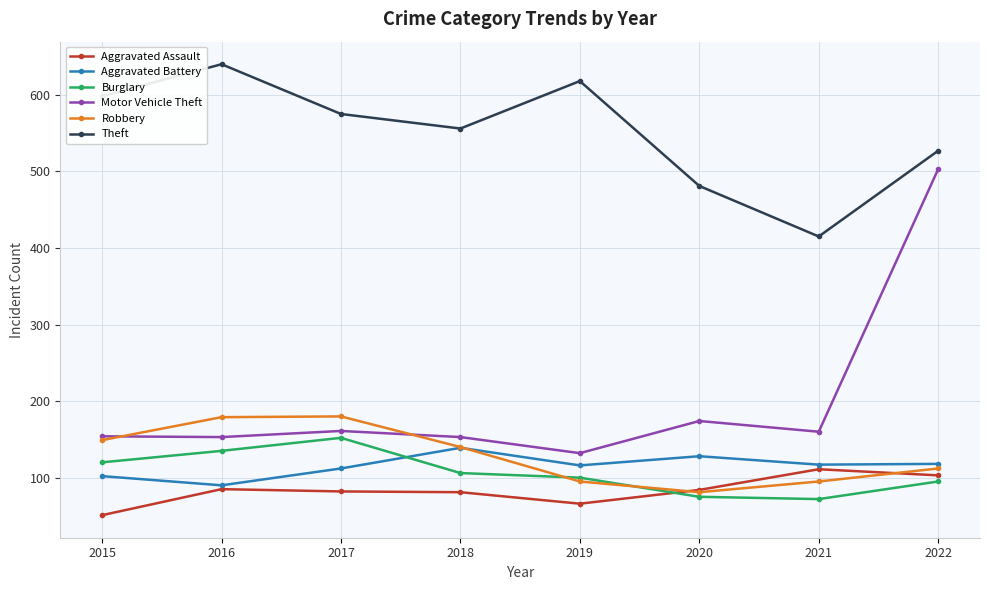

Between 2015 and 2021, which series saw the biggest shift?

Theft